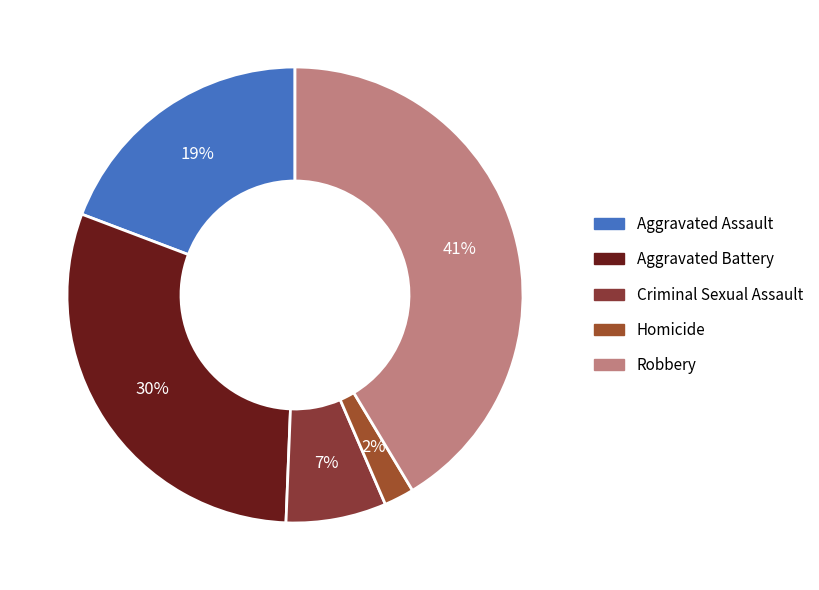

Rank the categories by value from highest to lowest.

Robbery, Aggravated Battery, Aggravated Assault, Criminal Sexual Assault, Homicide